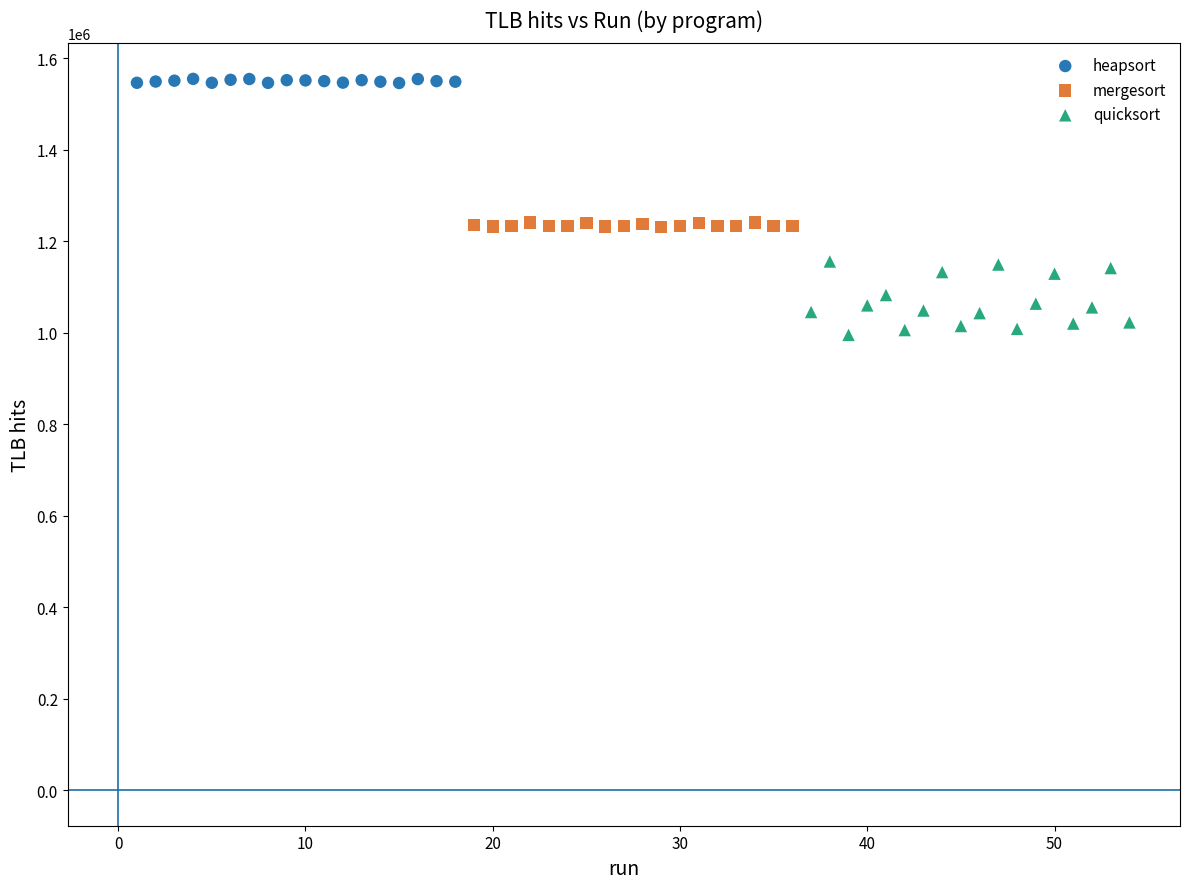

Which series has the widest spread of Y values?

quicksort